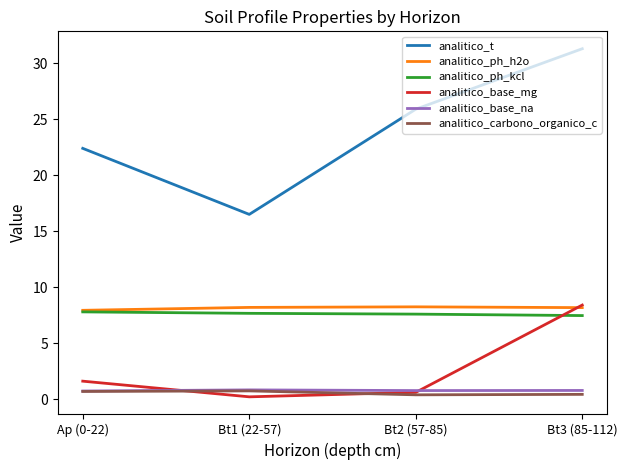

True or false: analitico_ph_h2o and analitico_t intersect in this chart.

False